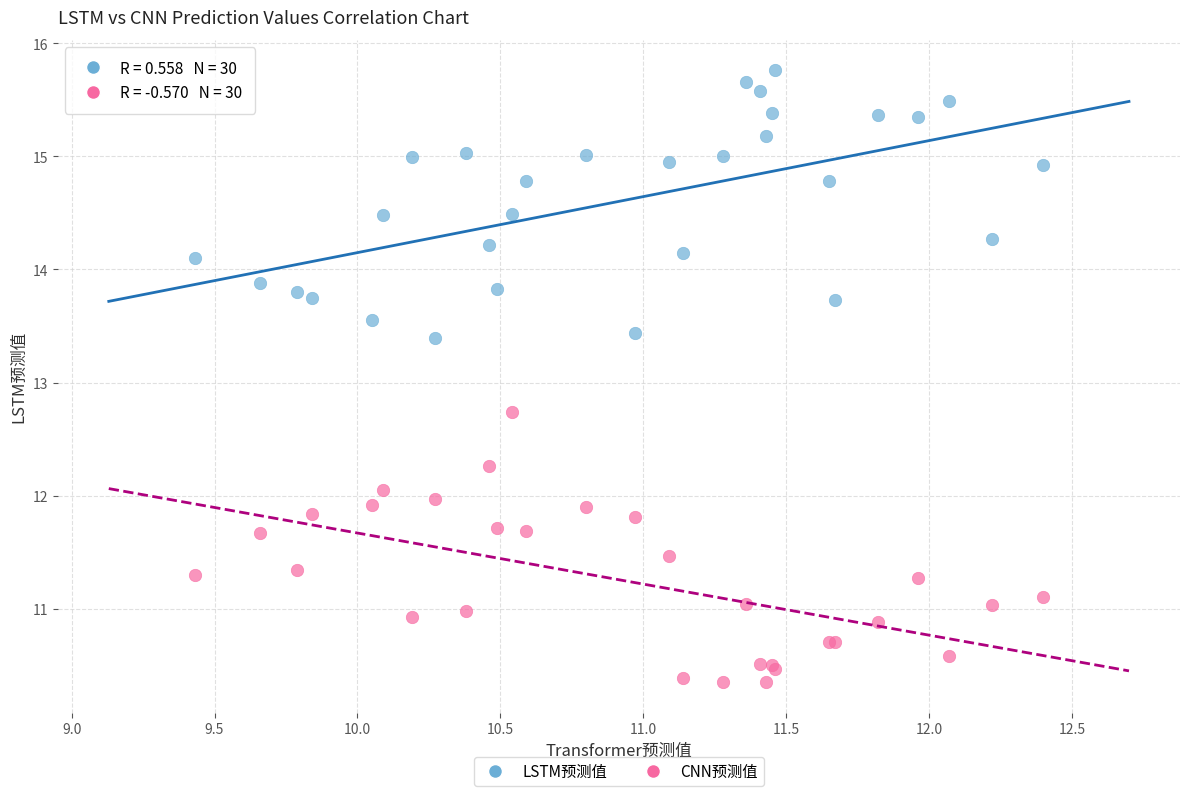

Across all series, what Y value is closest to 13?

12.7